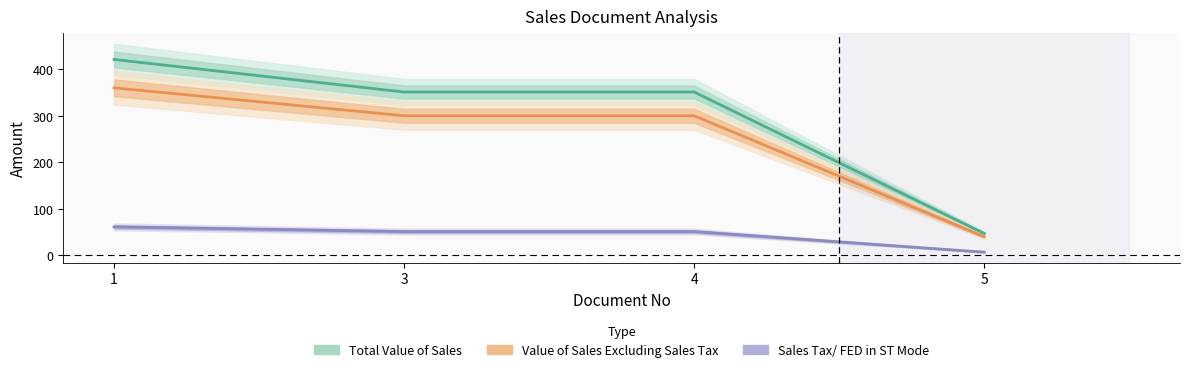

Which category has the highest value across all series?

1